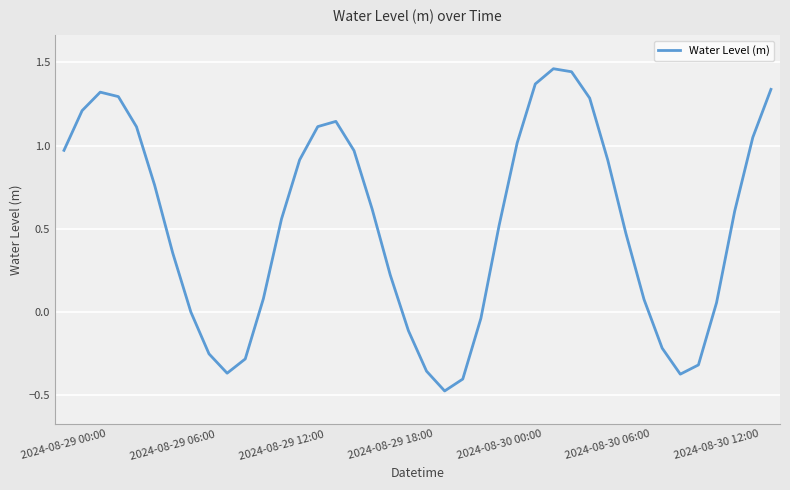

How many lines are shown in the chart?

1